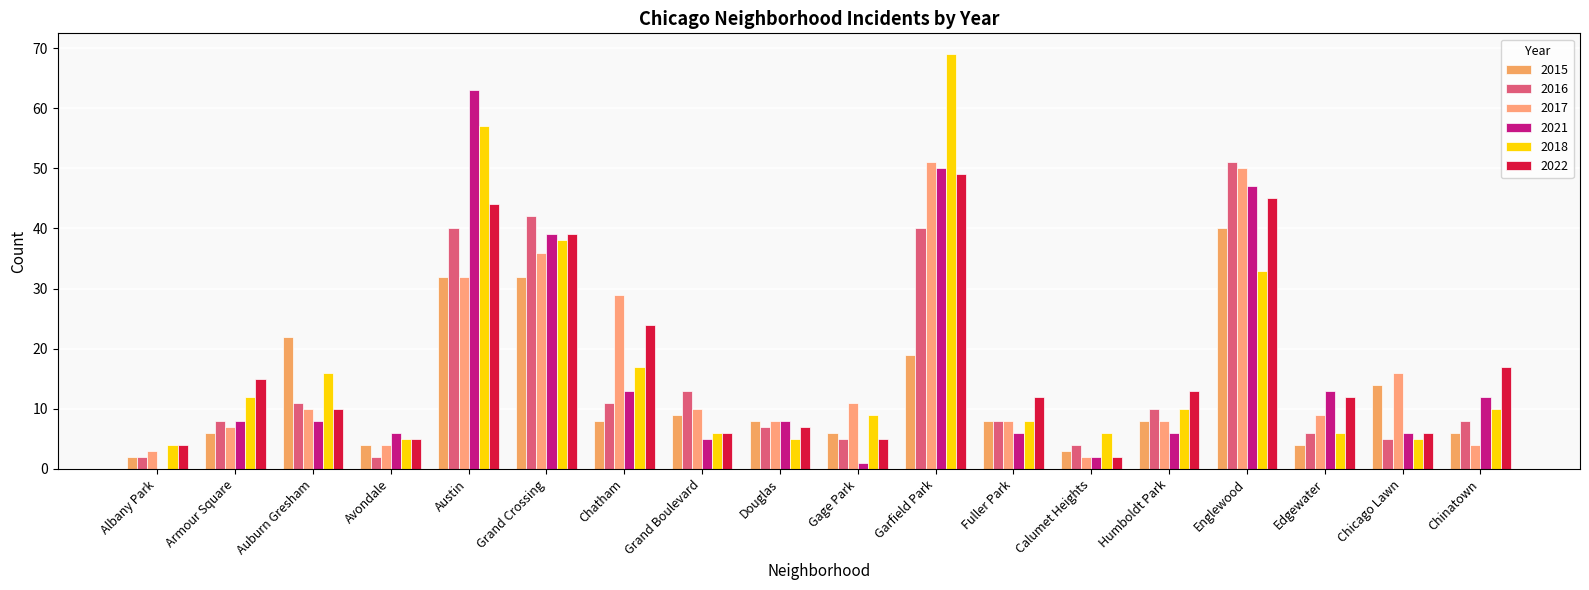

Count the number of categories in the chart.

18